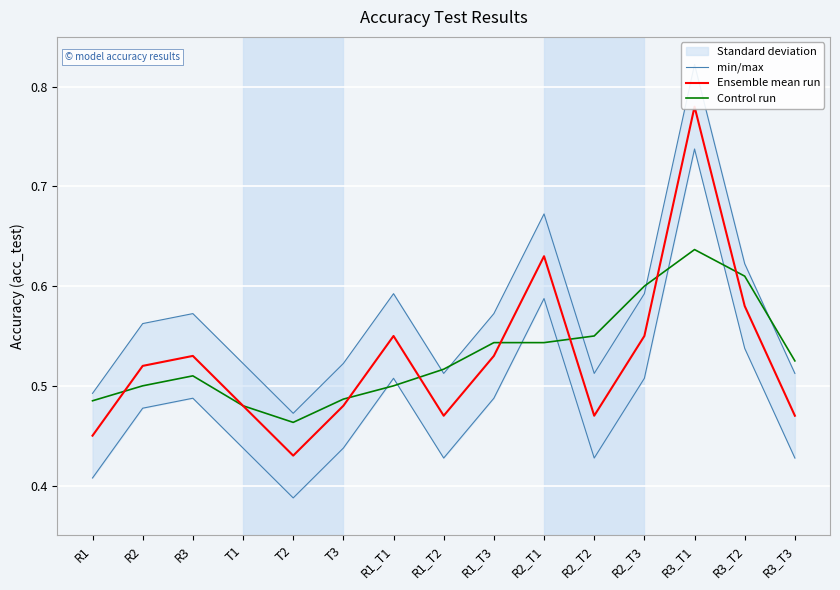

Read the Ensemble mean run value at R1.

0.5